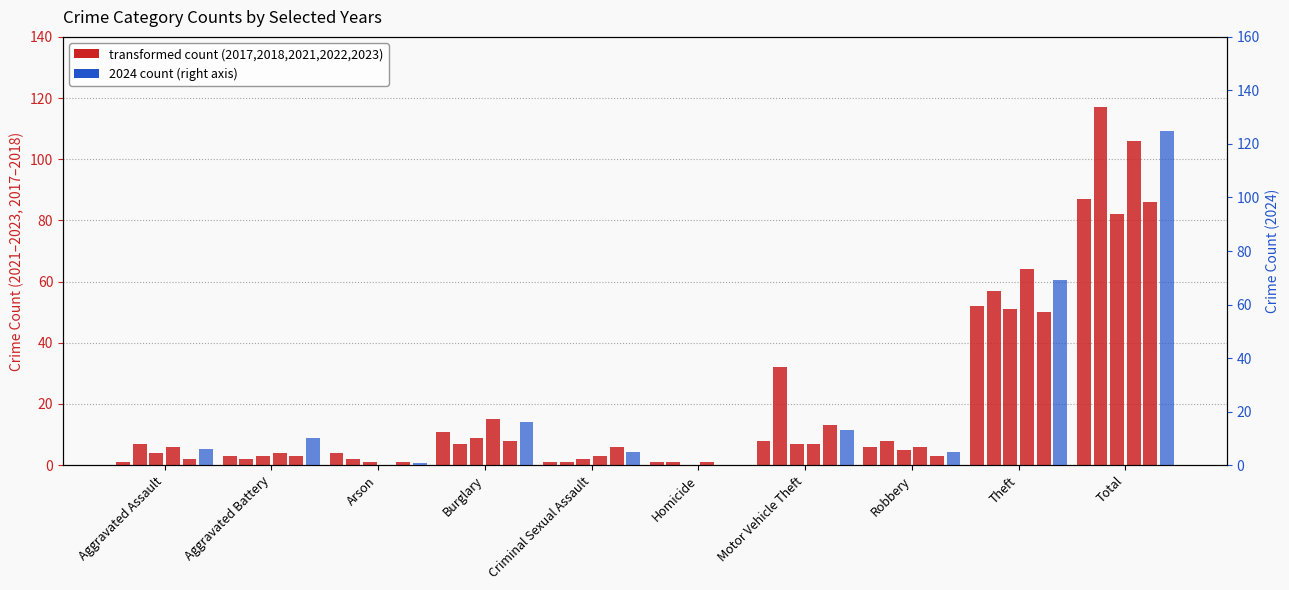

What is the label of the 7th bar from the left?

Motor Vehicle Theft